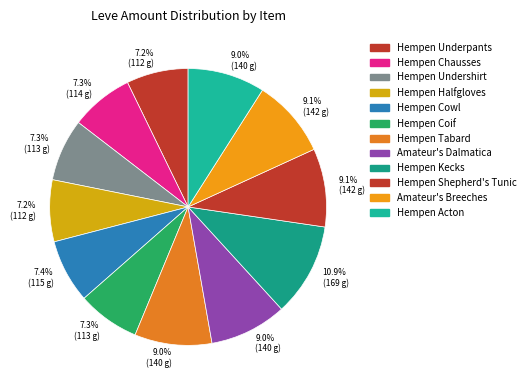

Is there any slice that represents more than half of the pie?

No